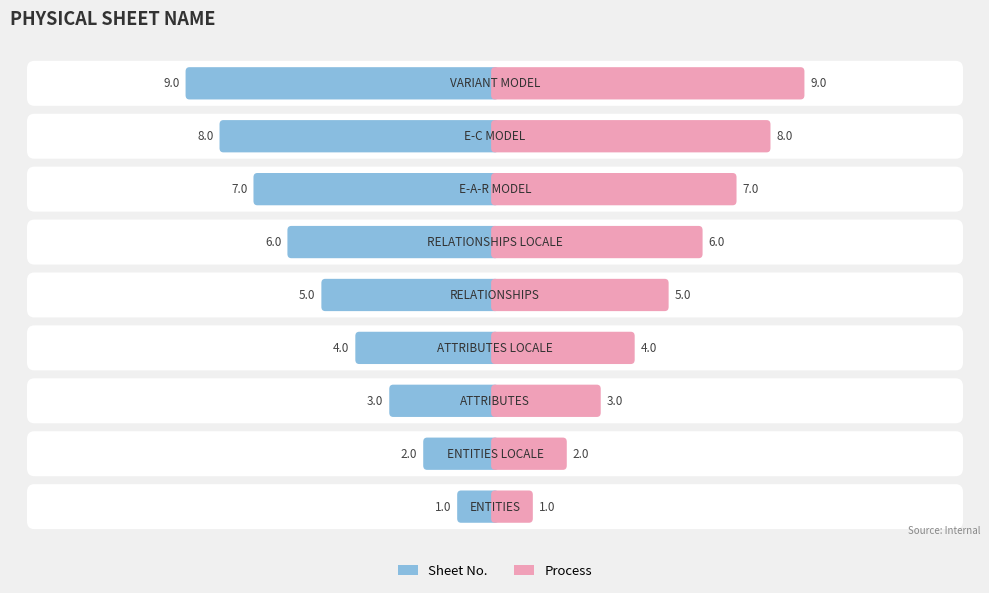

List the labels in order of value, smallest first.

ENTITIES, ENTITIES LOCALE, ATTRIBUTES, ATTRIBUTES LOCALE, RELATIONSHIPS, RELATIONSHIPS LOCALE, E-A-R MODEL, E-C MODEL, VARIANT MODEL